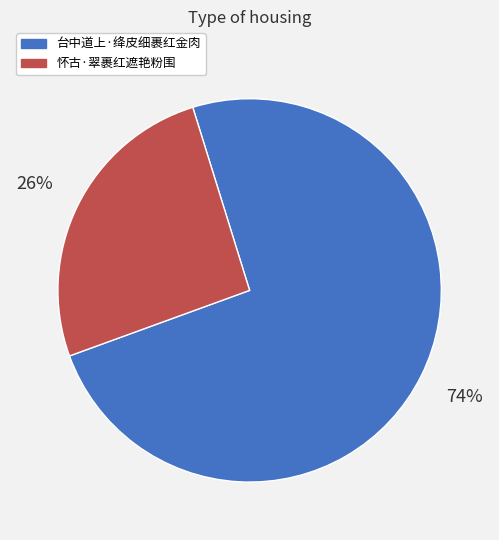

Rank the categories by value from highest to lowest.

台中道上·绛皮细裹红金肉, 怀古·翠裹红遮艳粉围